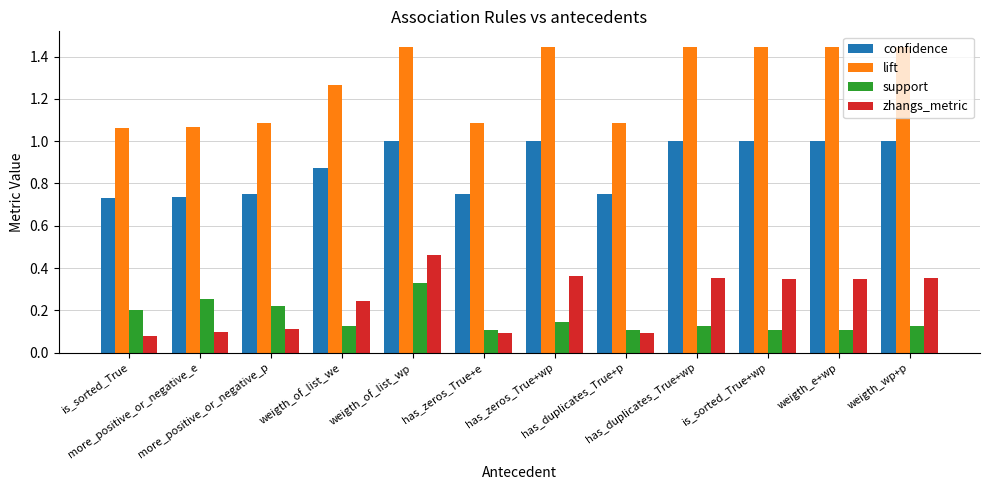

At which category is the sum across all series the highest?

weigth_of_list_wp